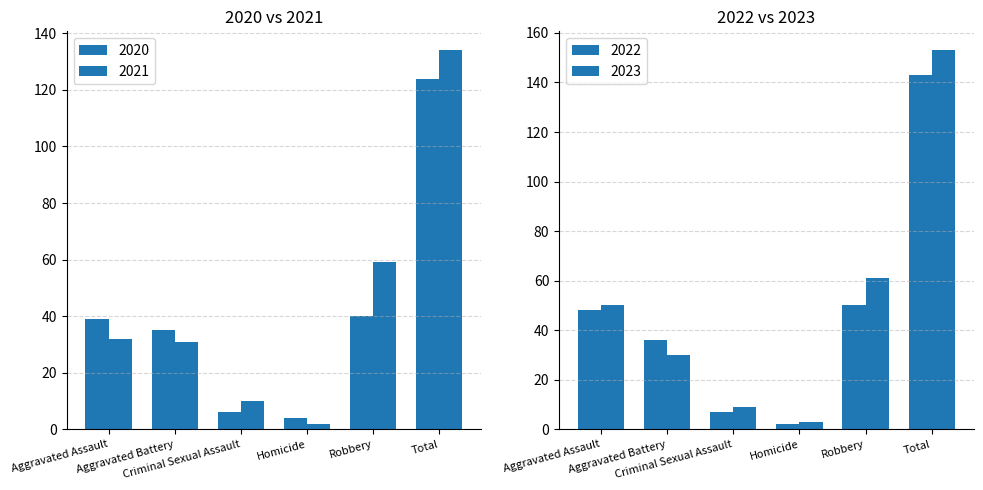

What is the difference between the 2021 values at Robbery and Total?

75